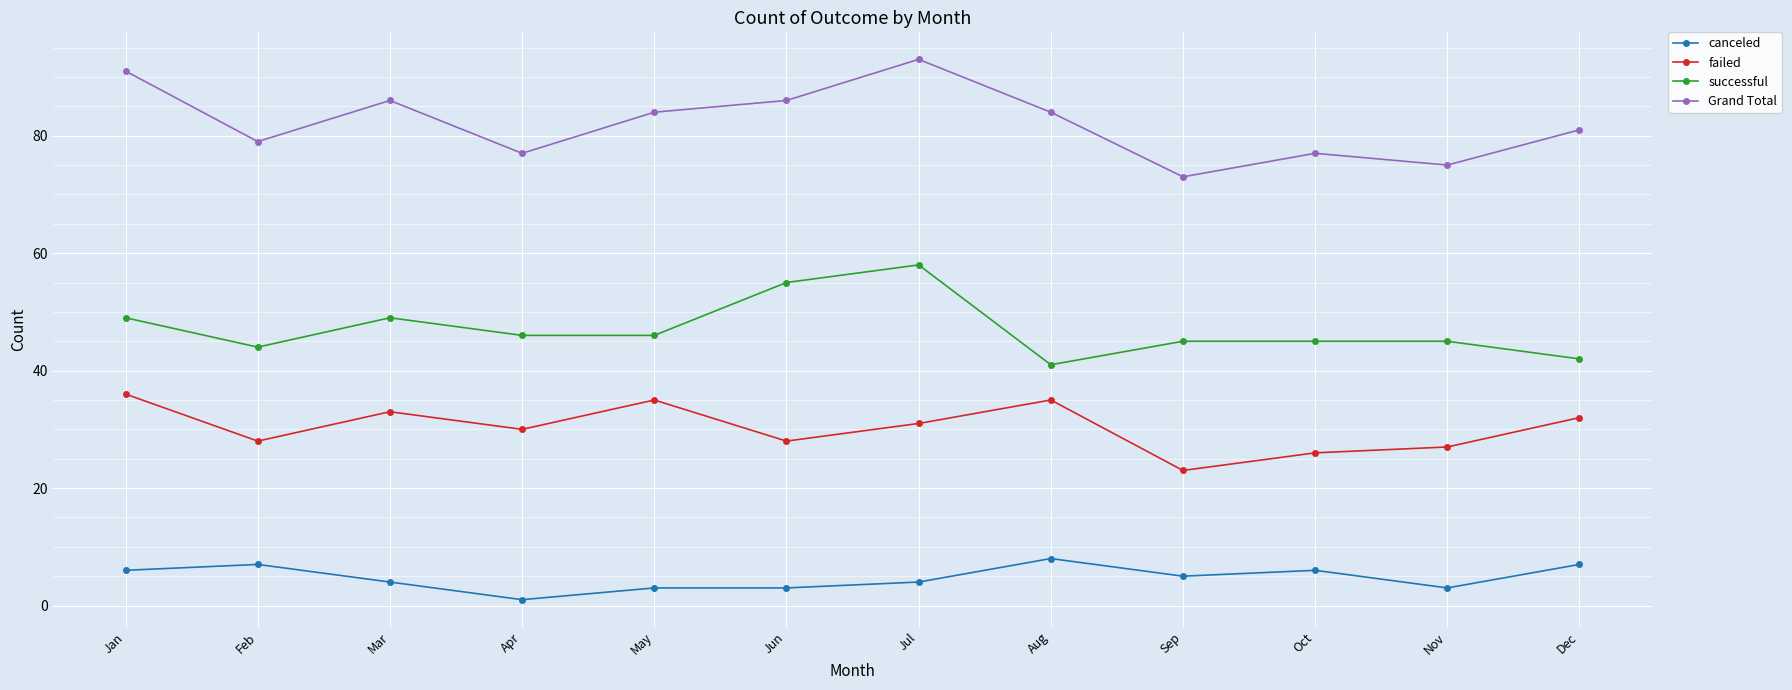

Which series has the widest spread of values?

Grand Total